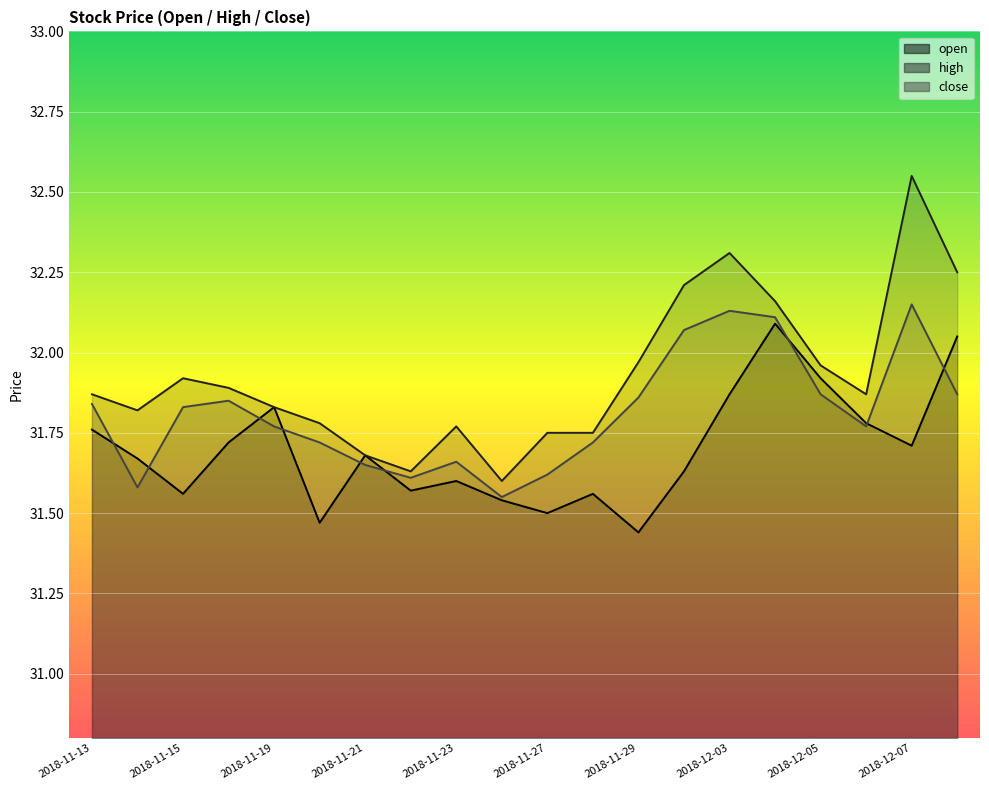

What is the label of the 1st point from the left?

2018-11-13